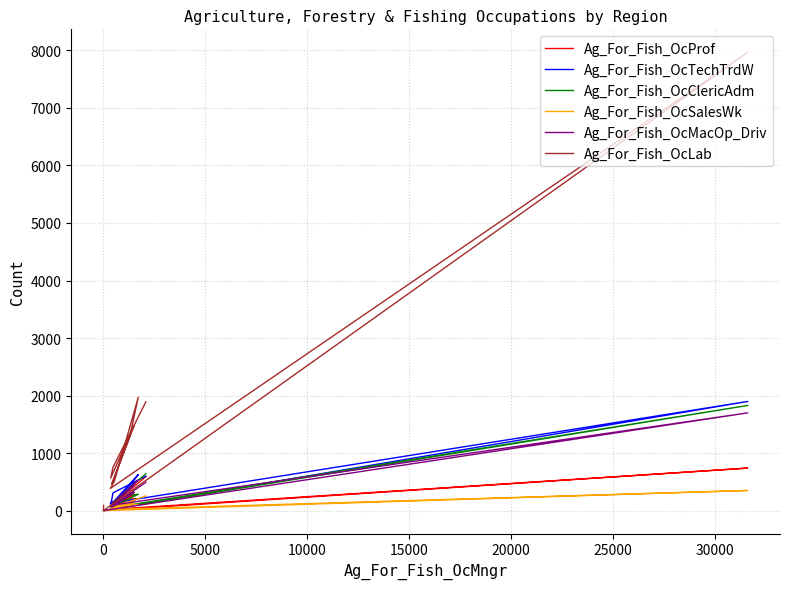

How many data points in Ag_For_Fish_OcClericAdm are above 135?

5